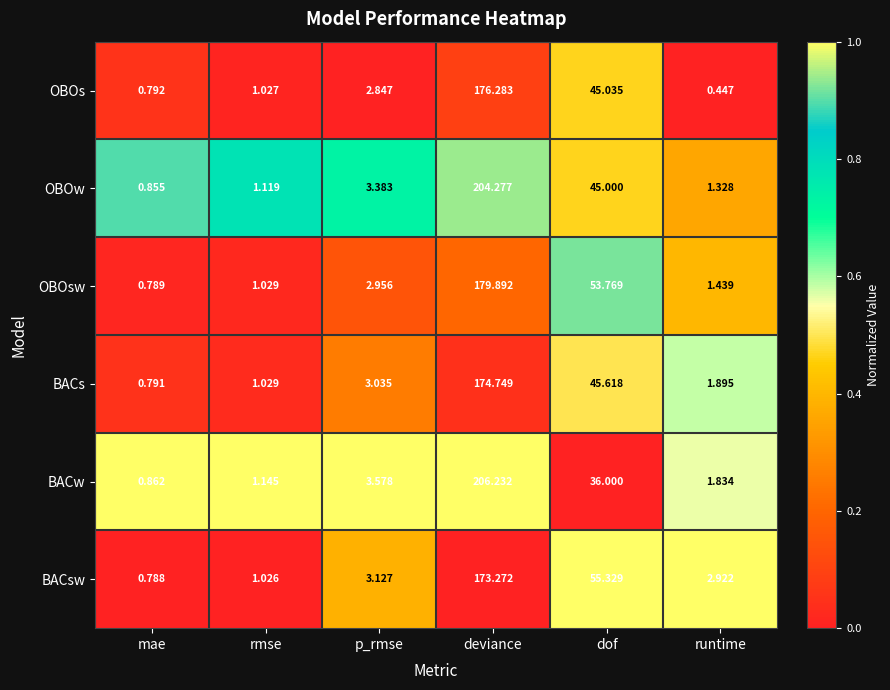

Rank the categories by OBOsw value from lowest to highest.

mae, rmse, runtime, p_rmse, dof, deviance